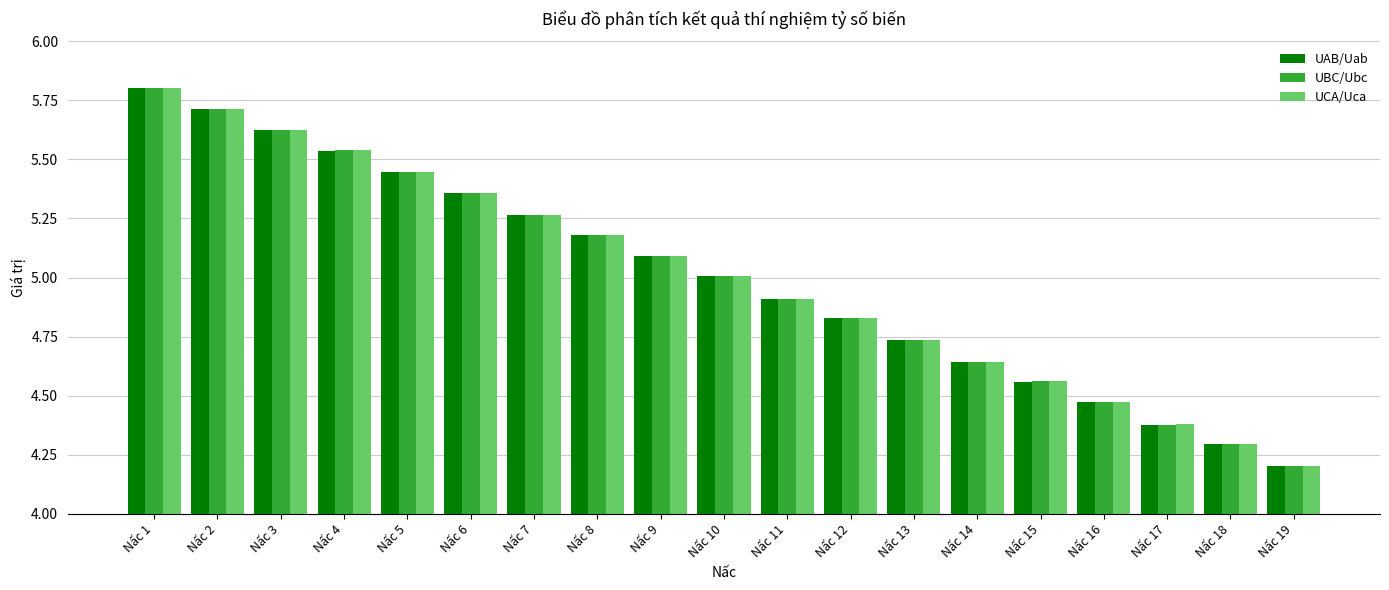

How many bars are there in total?

57